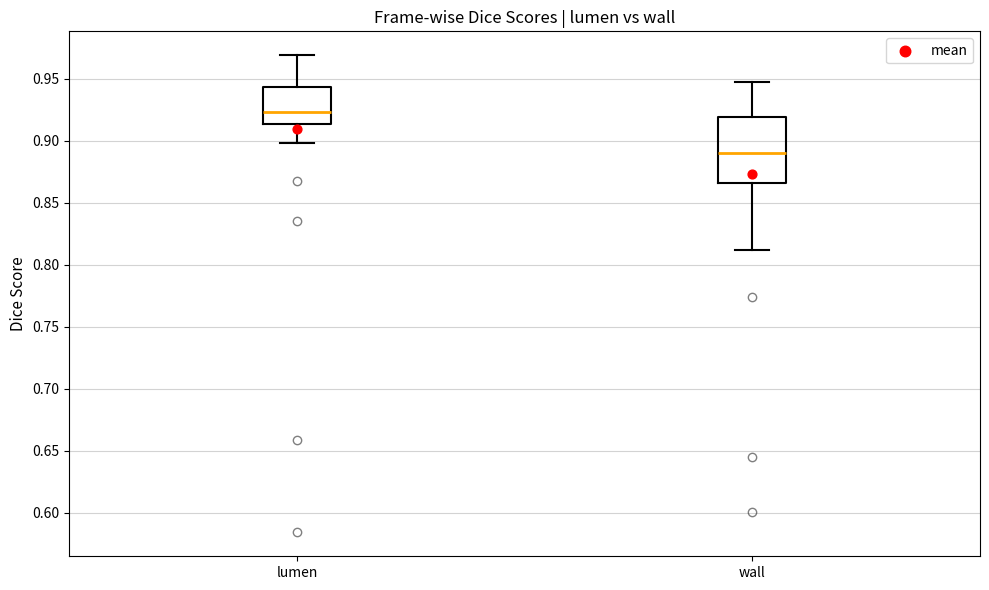

Where is the lower edge of the box for lumen on the y-axis? The values are not printed on the chart, so give them approximately, as read against the axis.

0.915